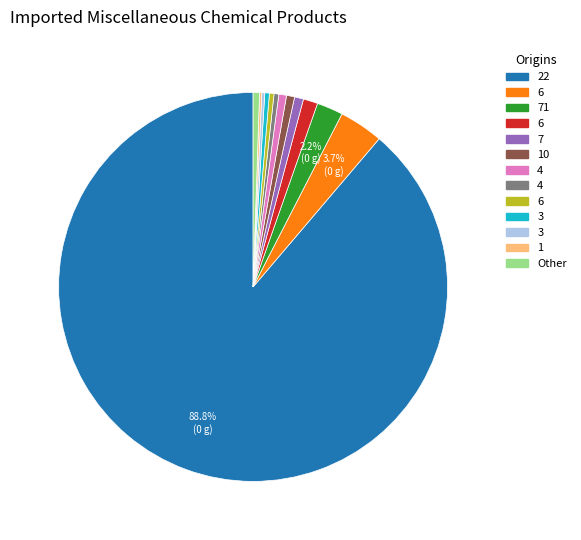

Is there a majority slice in this chart?

Yes